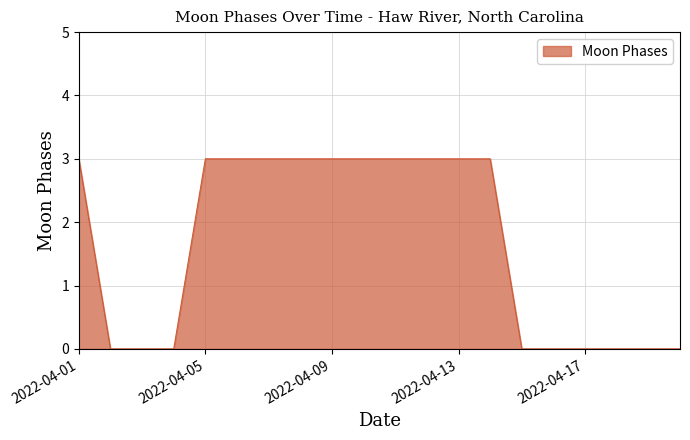

What is the maximum value shown in the chart?

3